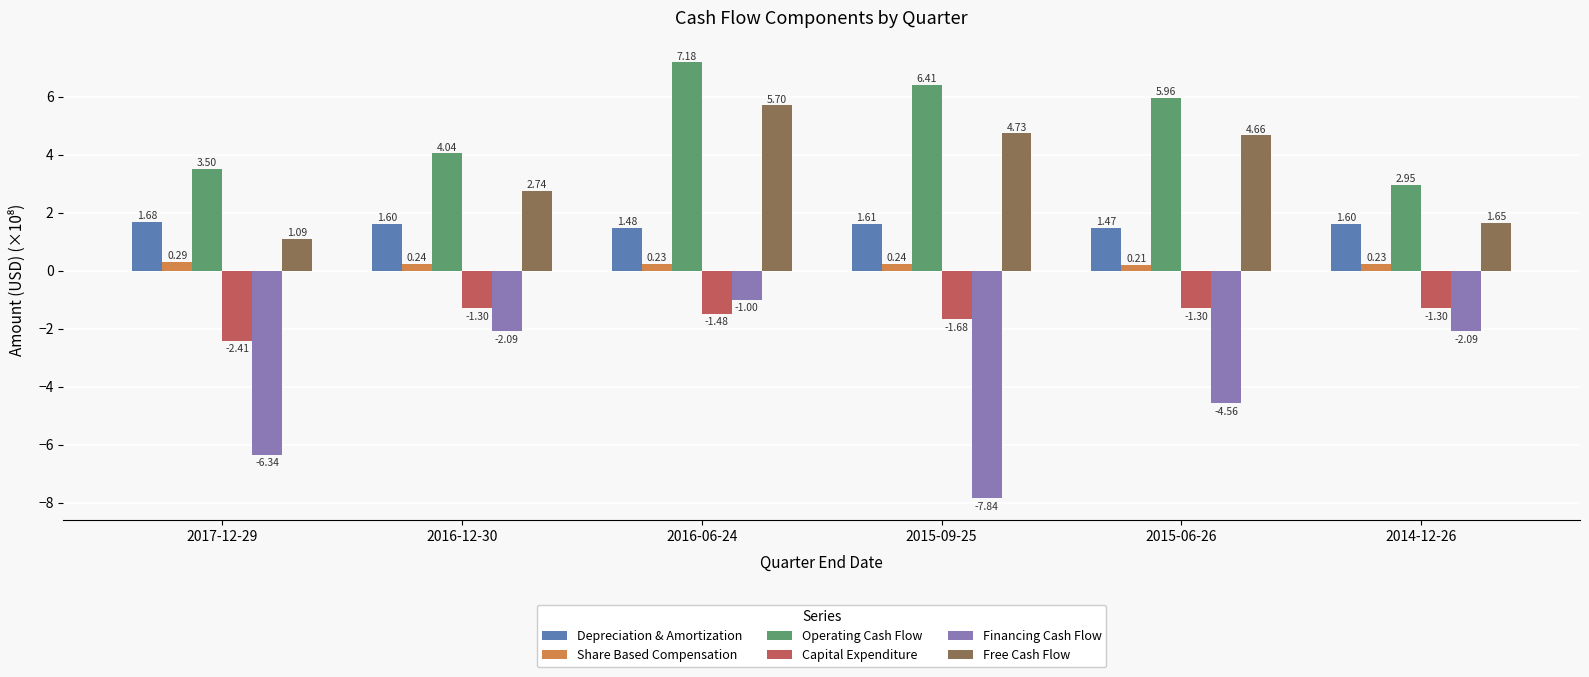

What is the sum of all Financing Cash Flow values?

-23.9